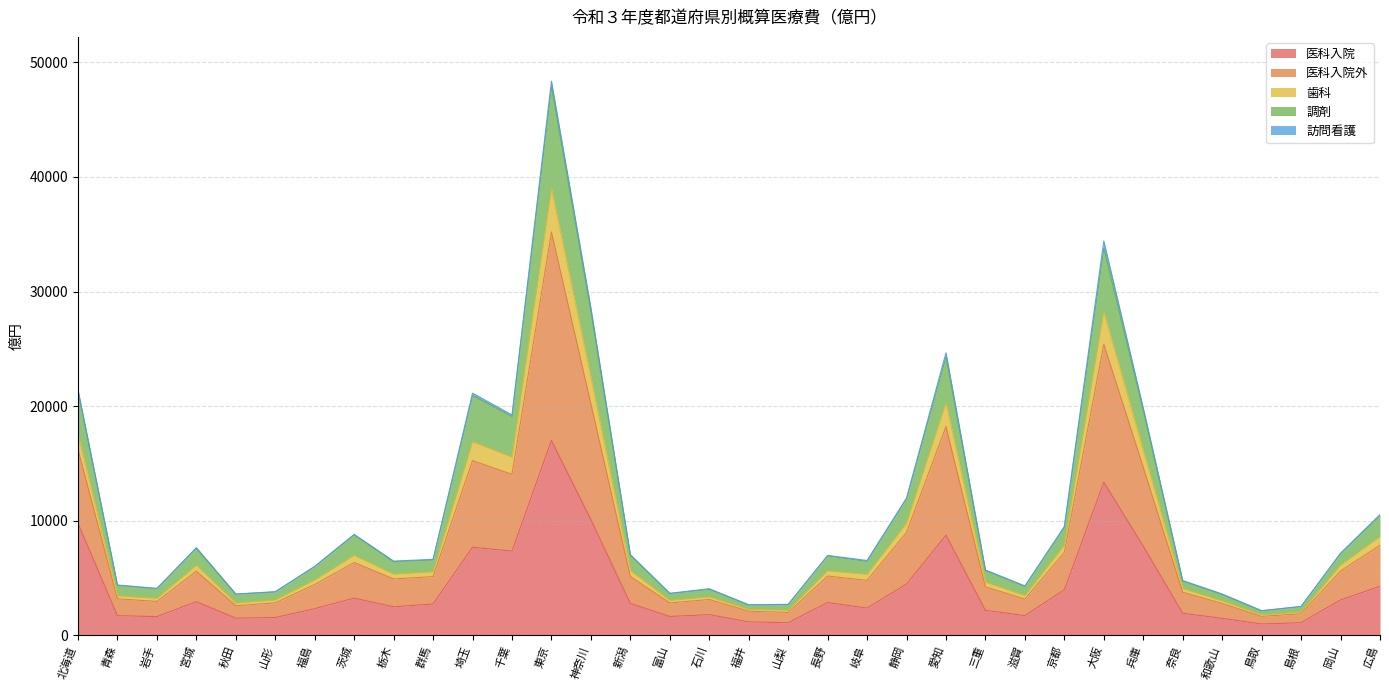

Which series has the widest spread of values?

医科入院外